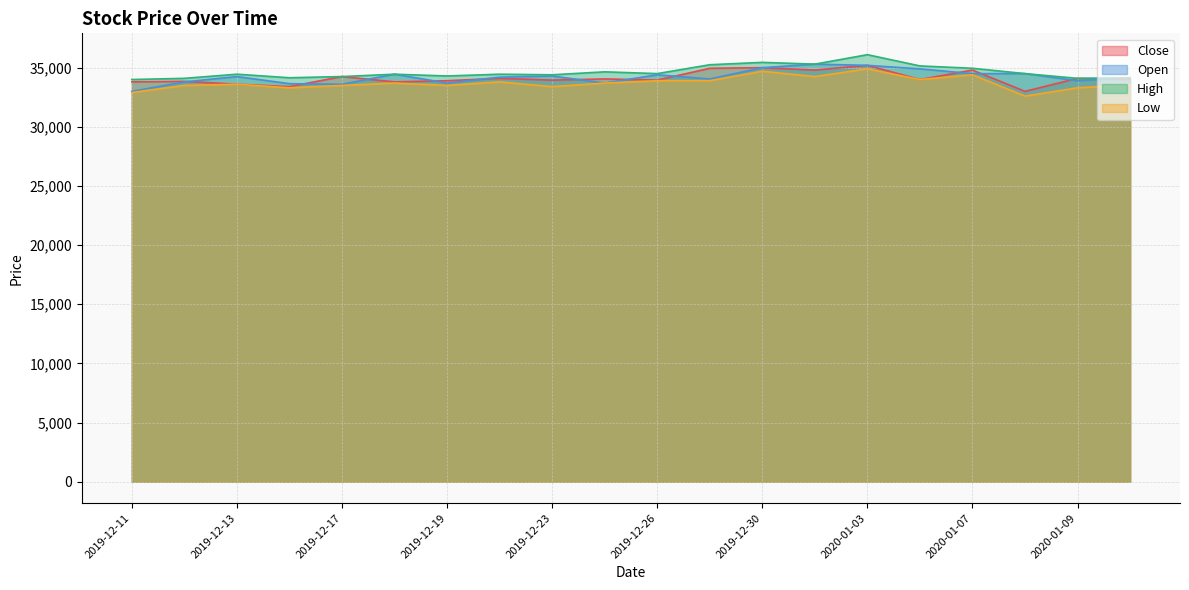

True or false: Low and High intersect in this chart.

False